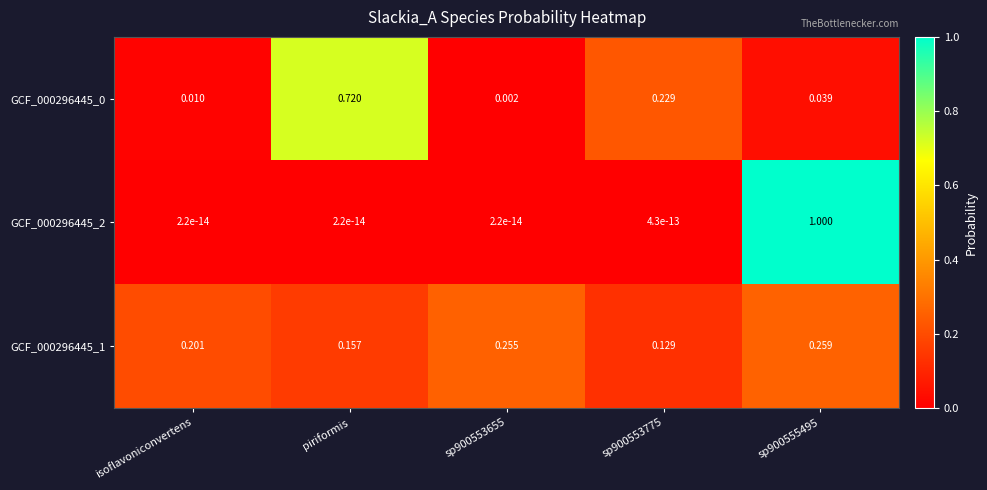

Which series has the largest range (max minus min)?

GCF_000296445_2